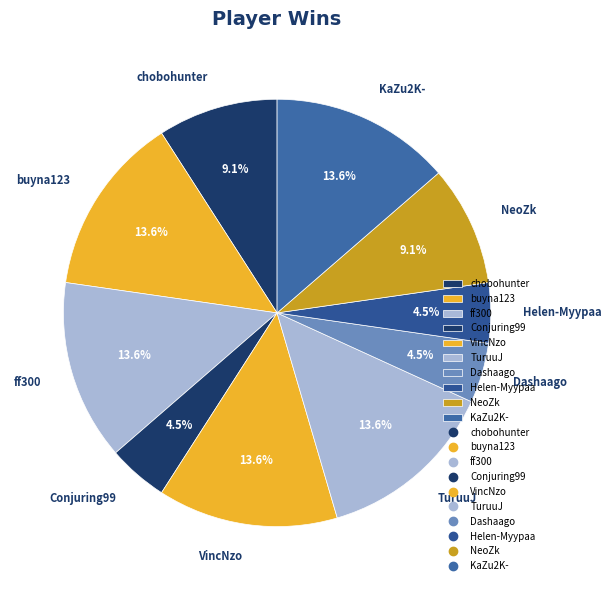

What percentage is NOT represented by ff300?

86.4%